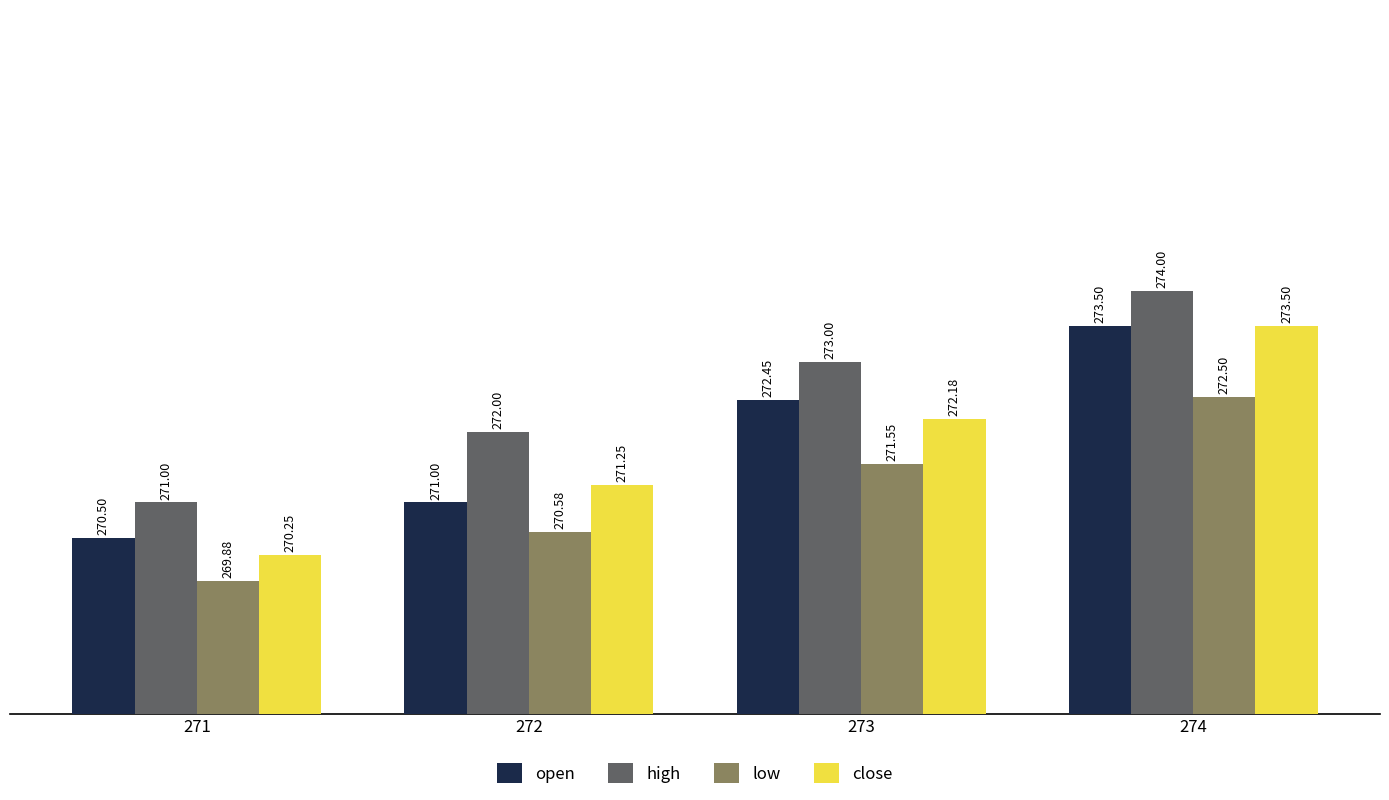

Is the value of high at 272 greater than the value of close at 273?

No